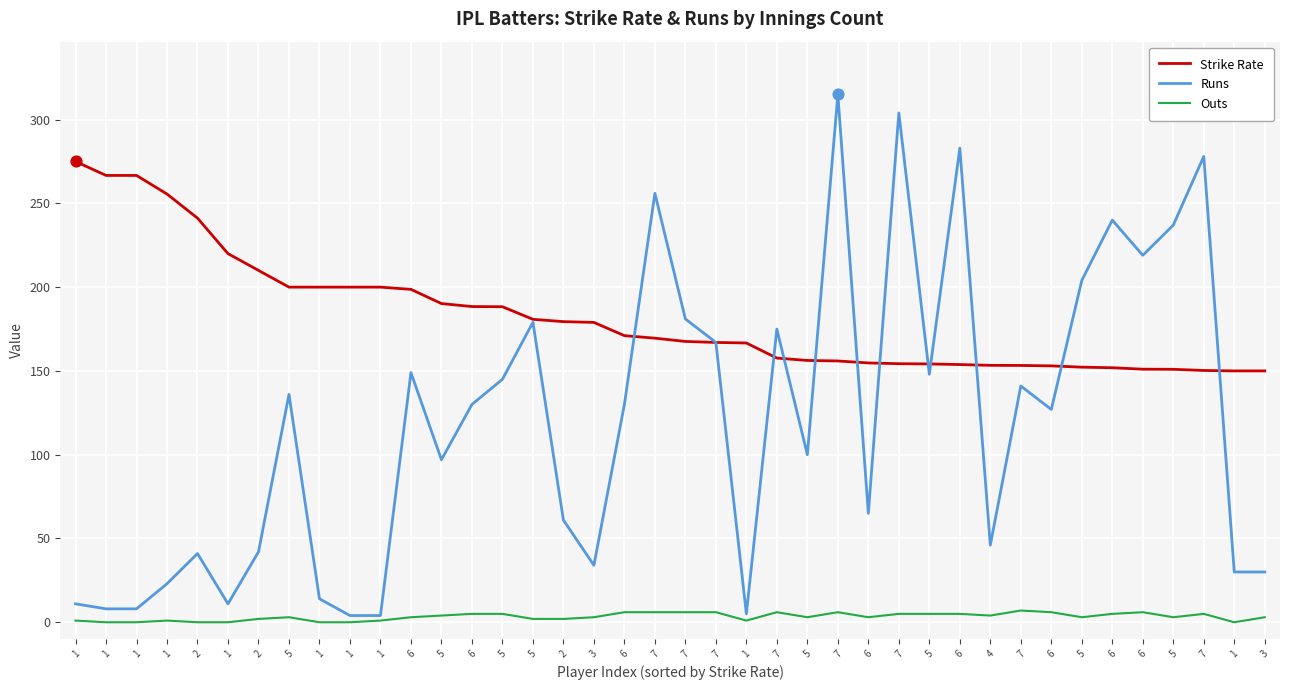

At how many categories does at least one series exceed 276?

4